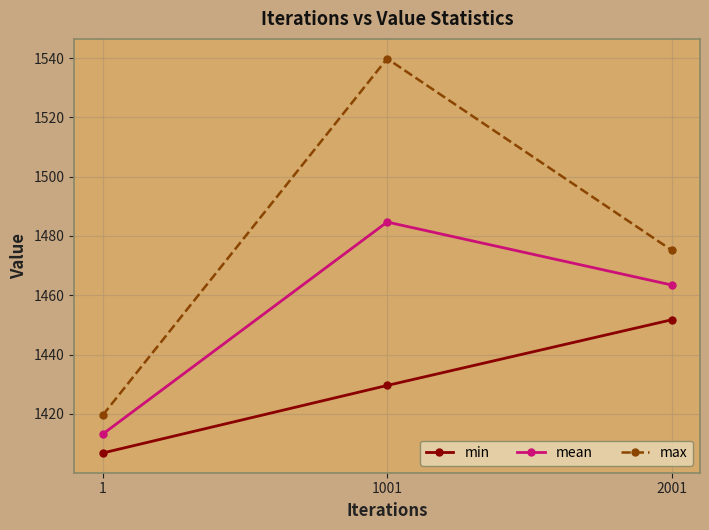

Reading left to right, list all the values displayed in this chart.

min: 1406.8	1429.6	1451.7
mean: 1413.2	1484.7	1463.5
max: 1419.5	1539.8	1475.2